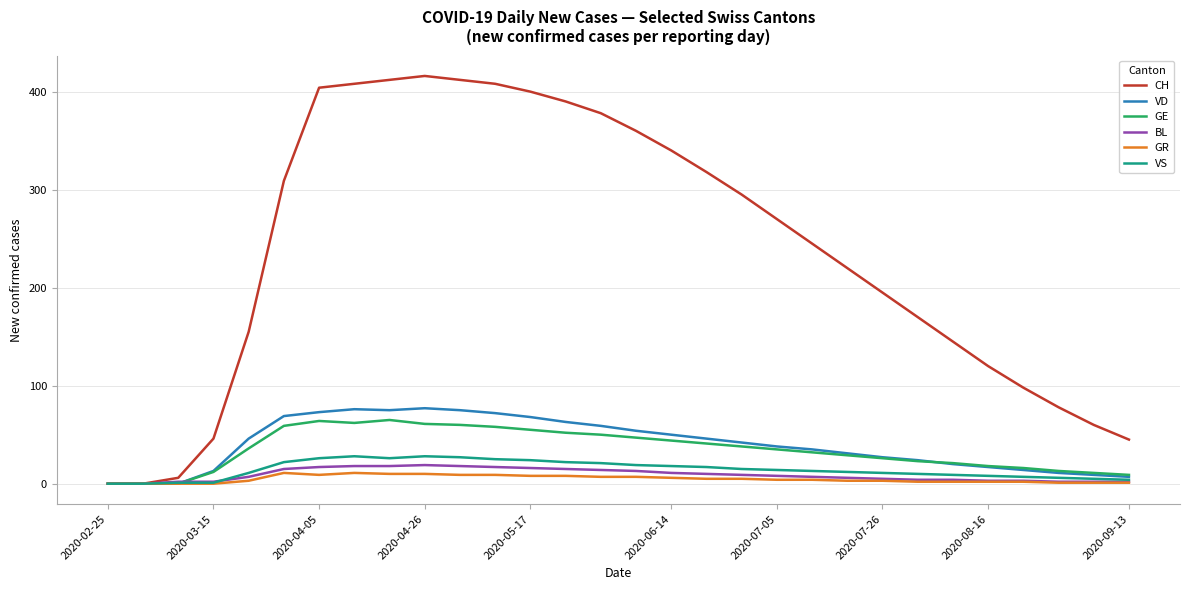

Which series has the widest spread of values?

CH